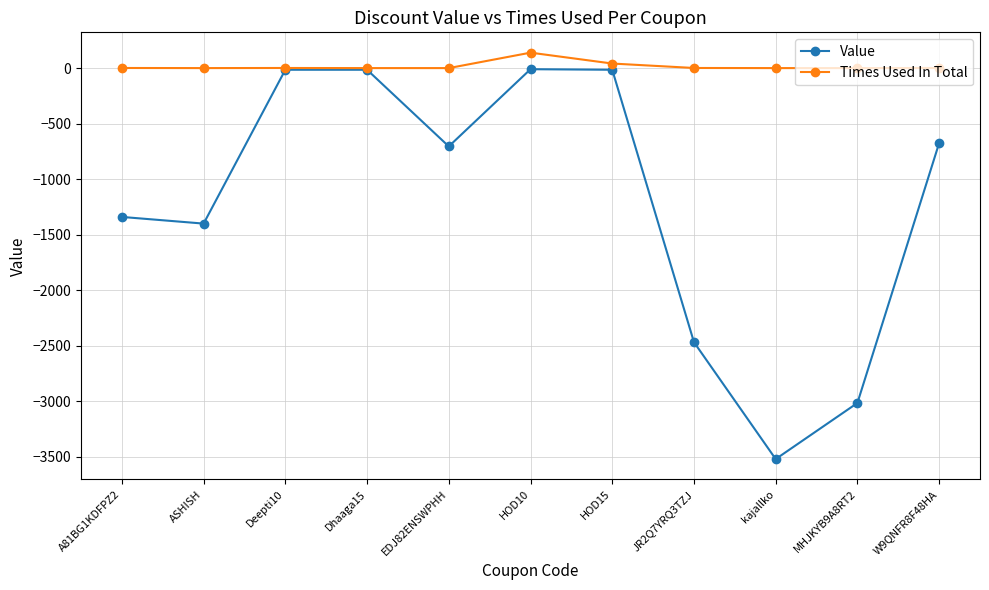

The value of Value at MHJKYB9A8RT2 is -5112.0. True or false?

False